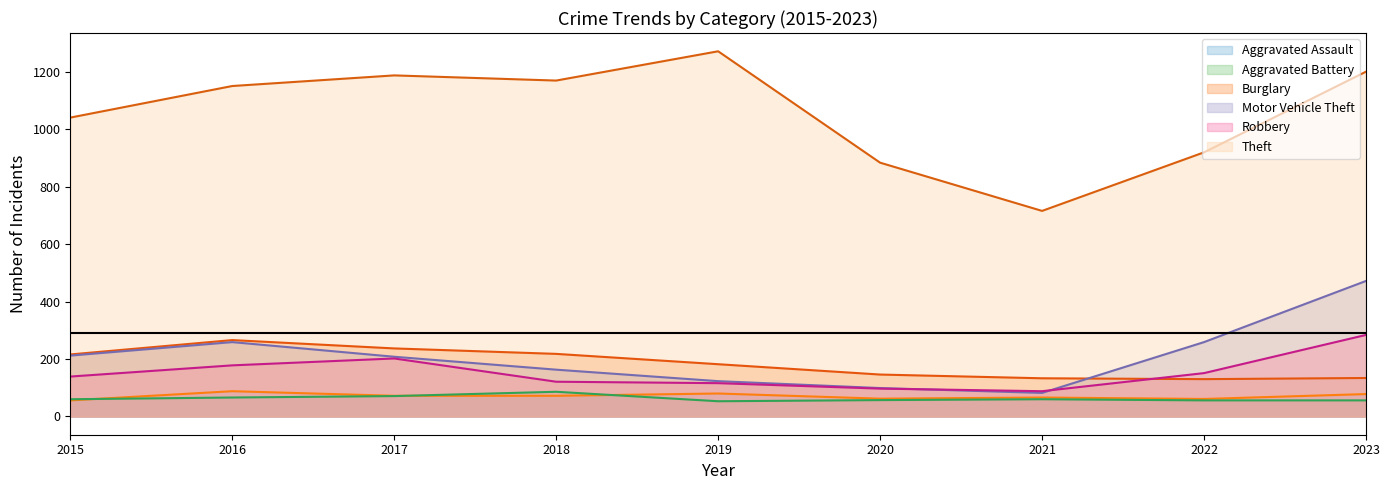

What value does the Aggravated Assault series have at 2015?

56